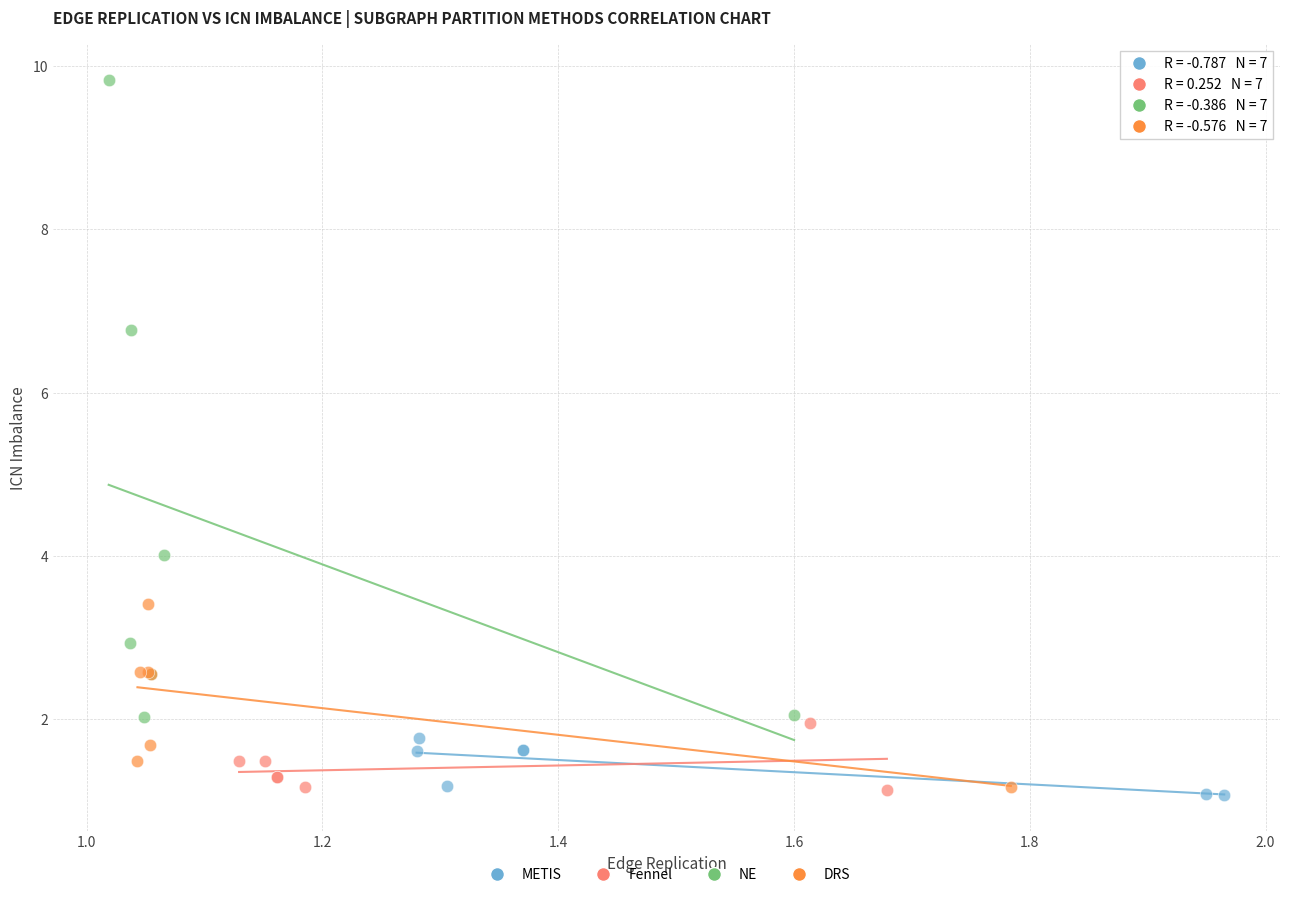

Which series contains the highest Y value?

NE